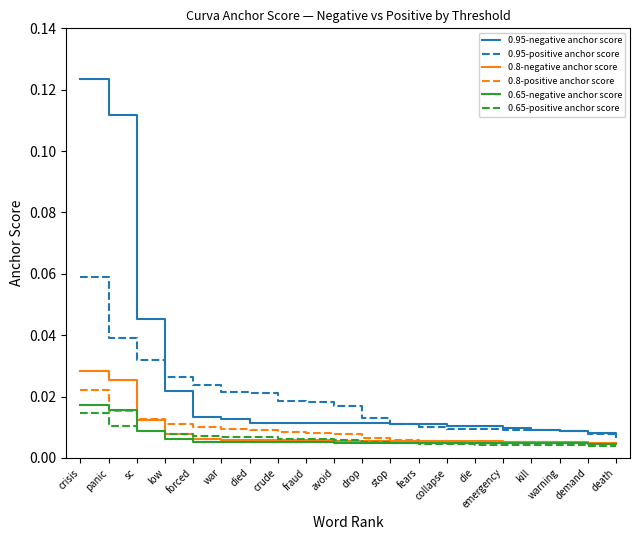

Is this an area chart (filled region under the line)?

No